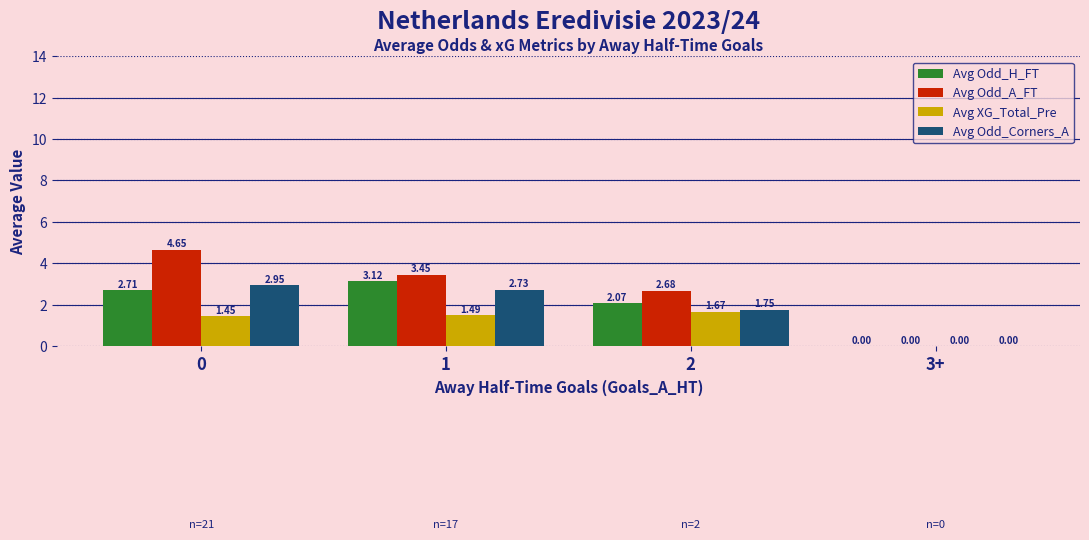

Which series changed the most between 2 and 3+?

Avg Odd_A_FT